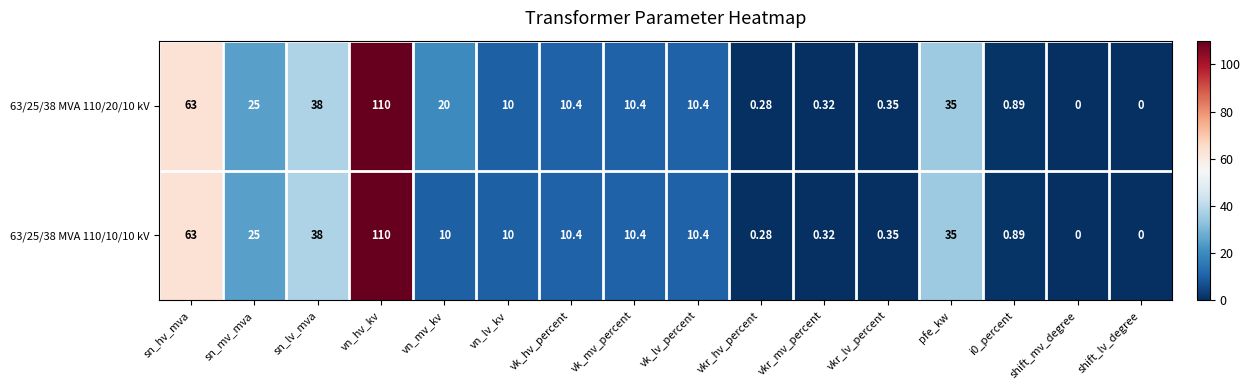

At which category is the sum across all series the highest?

vn_hv_kv